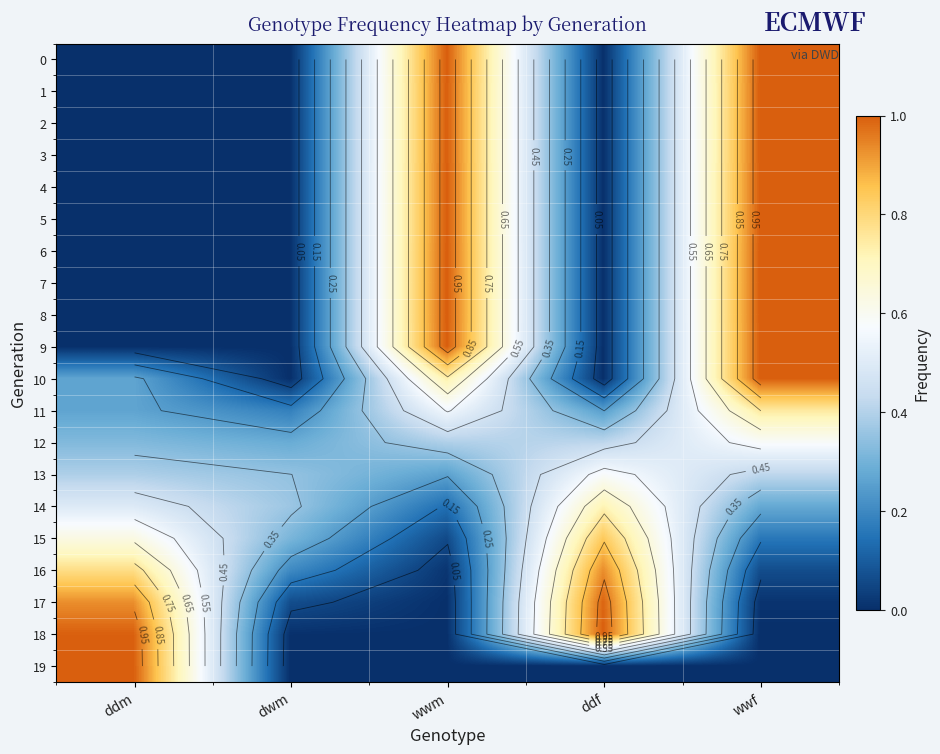

How many values in the 9 series exceed 0?

2